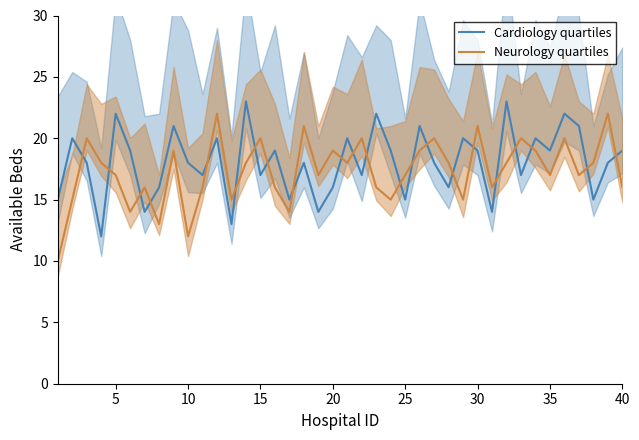

True or false: Cardiology quartiles and Neurology quartiles intersect in this chart.

True